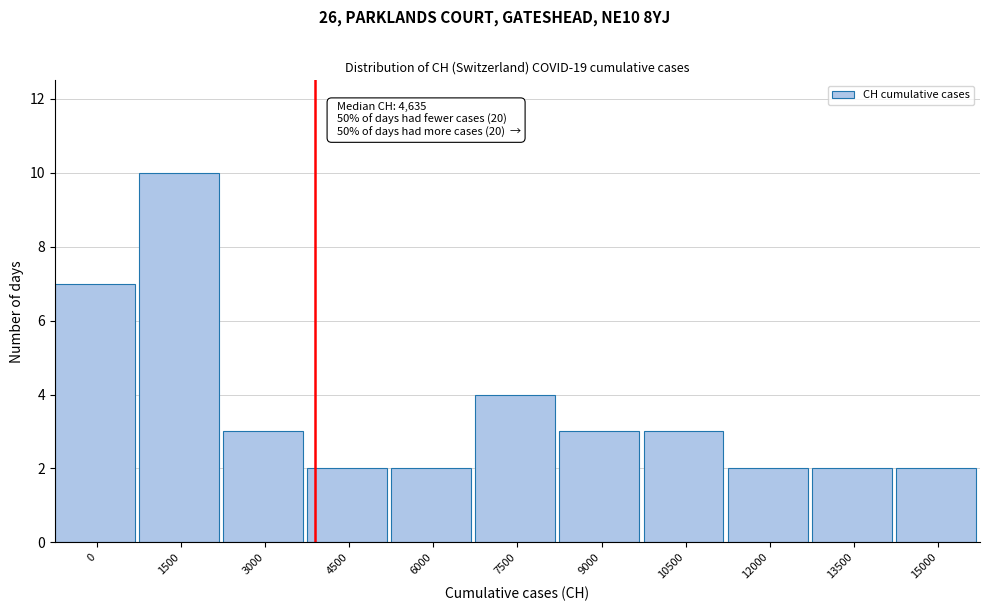

Reading right to left, list all the values displayed in this chart.

15000=2	13500=2	12000=2	10500=3	9000=3	7500=4	6000=2	4500=2	3000=3	1500=10	0=7